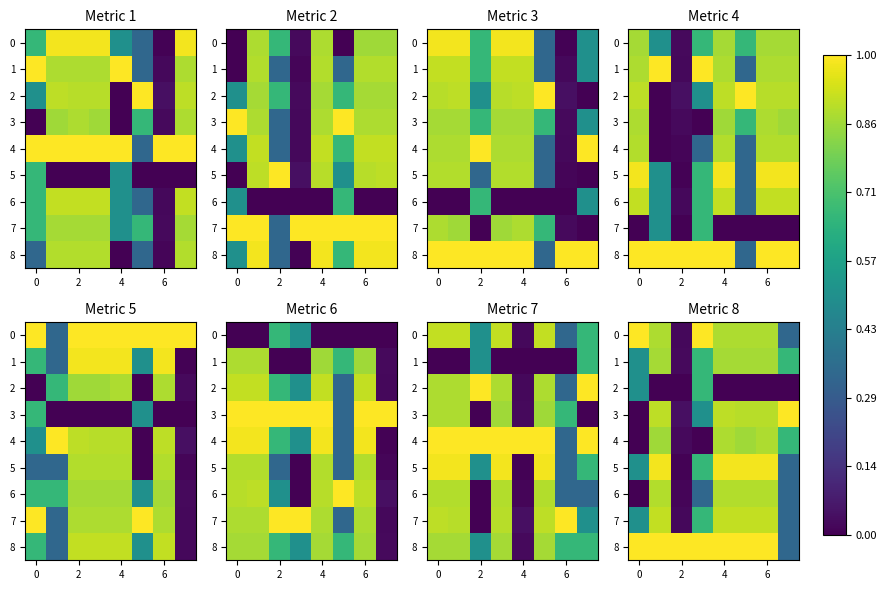

What is the difference between the highest and lowest values at 7?

1.0